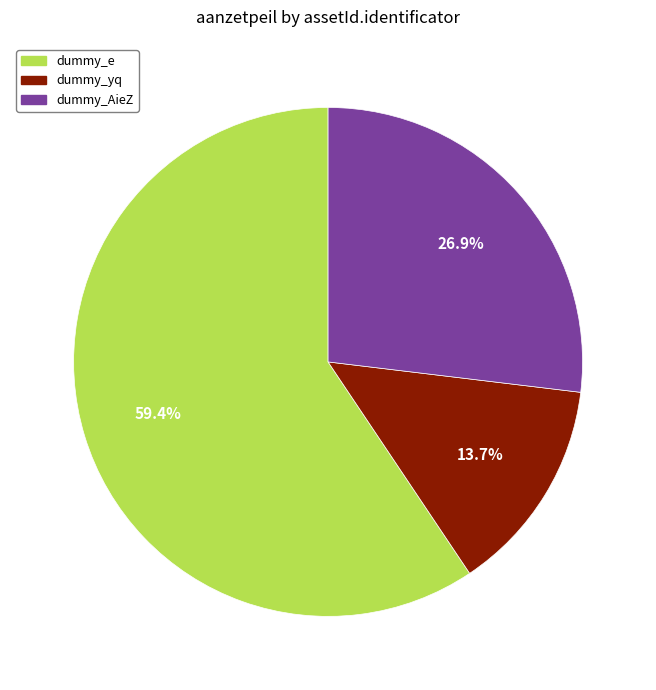

To the nearest percent, what is the average slice percentage?

33%